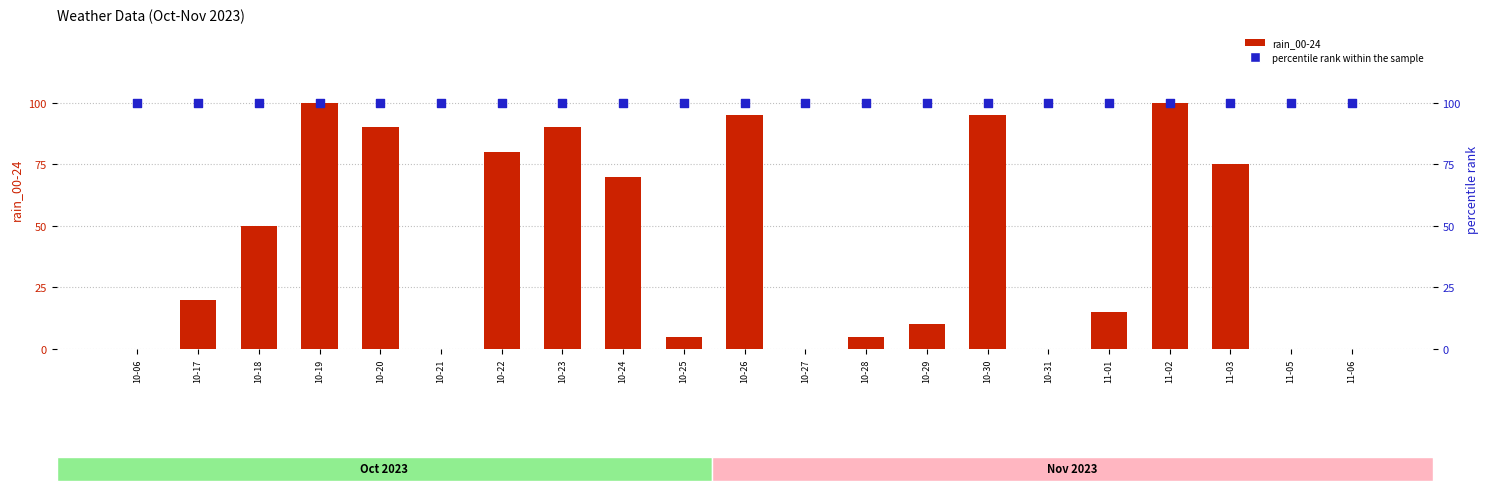

Which series has the largest total across all categories?

percentile rank within the sample